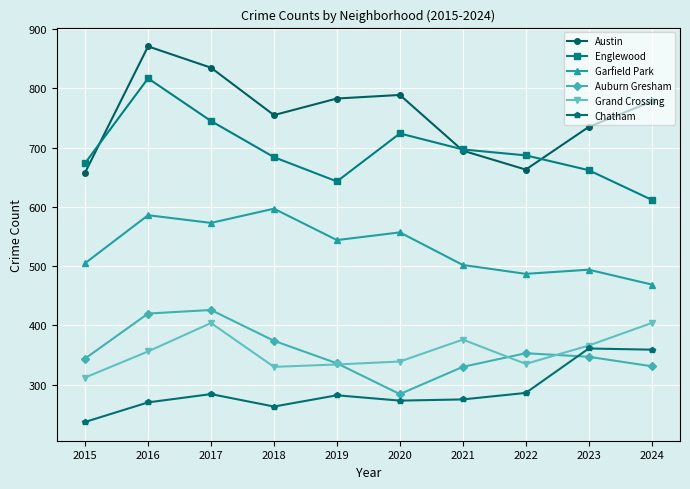

What is the value of the Chatham point at the 4th from the left?

263